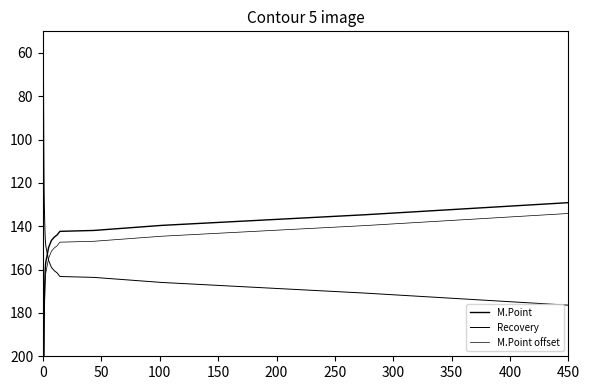

At how many categories does at least one series exceed 30?

21